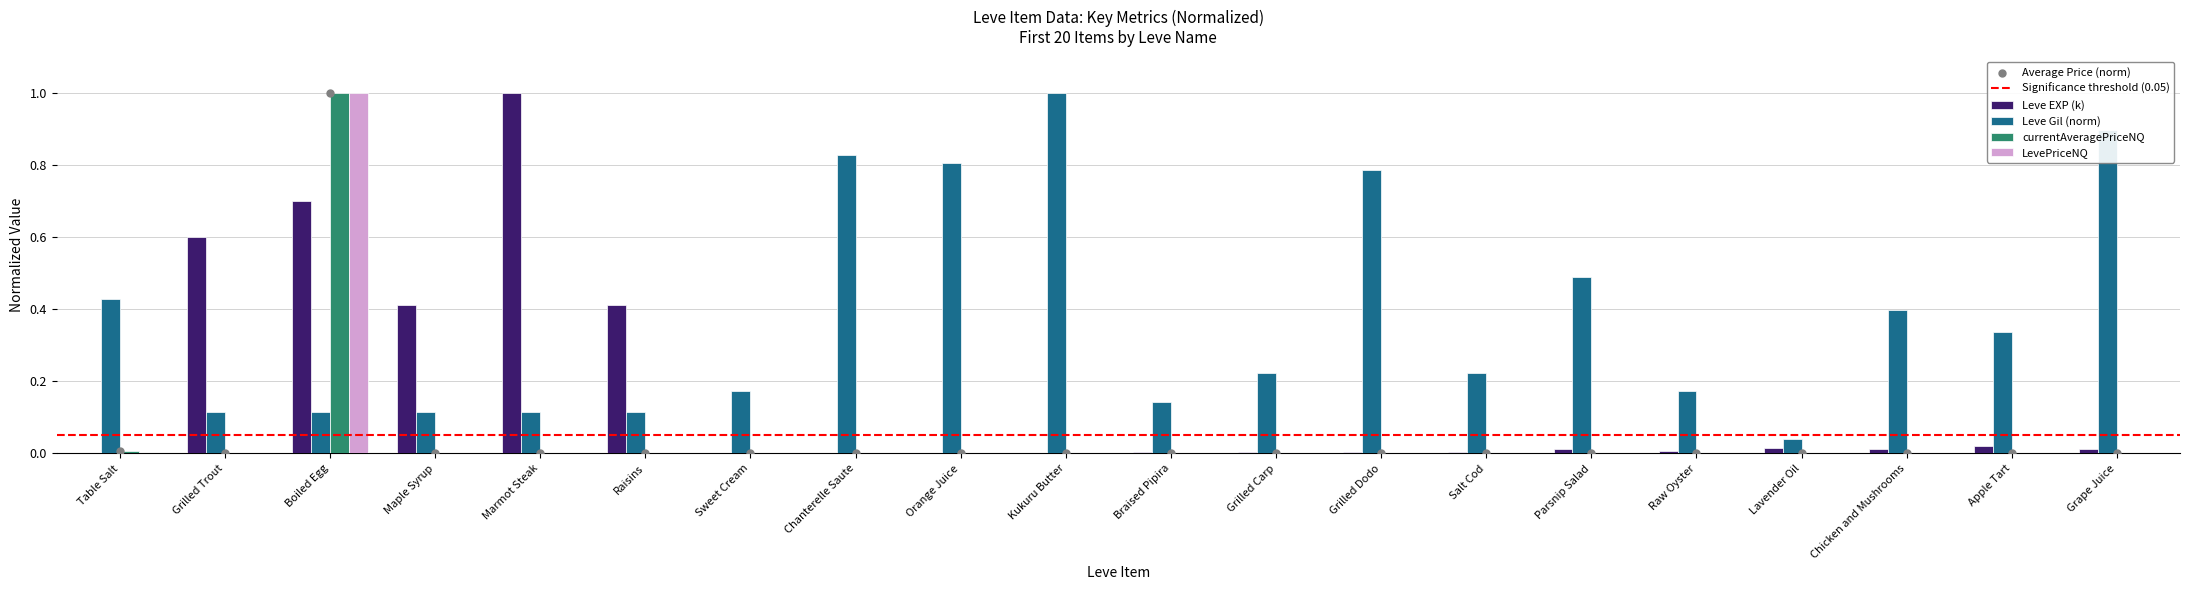

At which category is the sum across all series the highest?

Boiled Egg